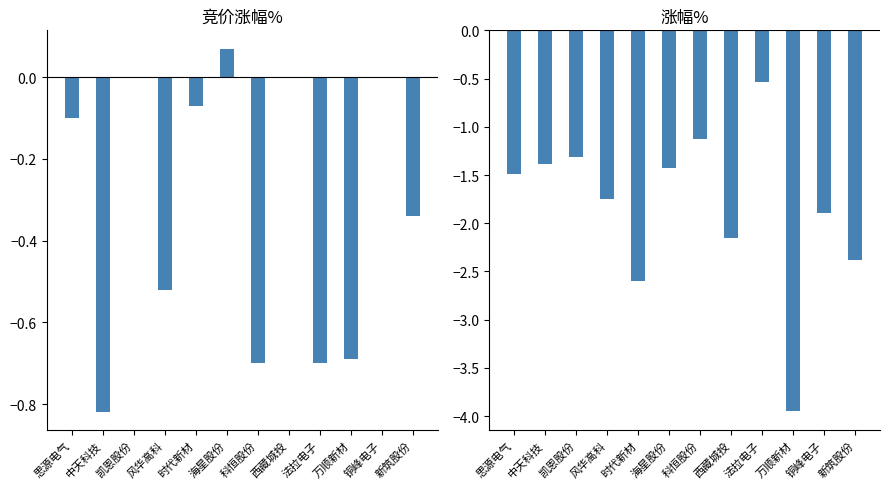

The 涨幅% series shows -0.3 at 科恒股份. True or false?

False